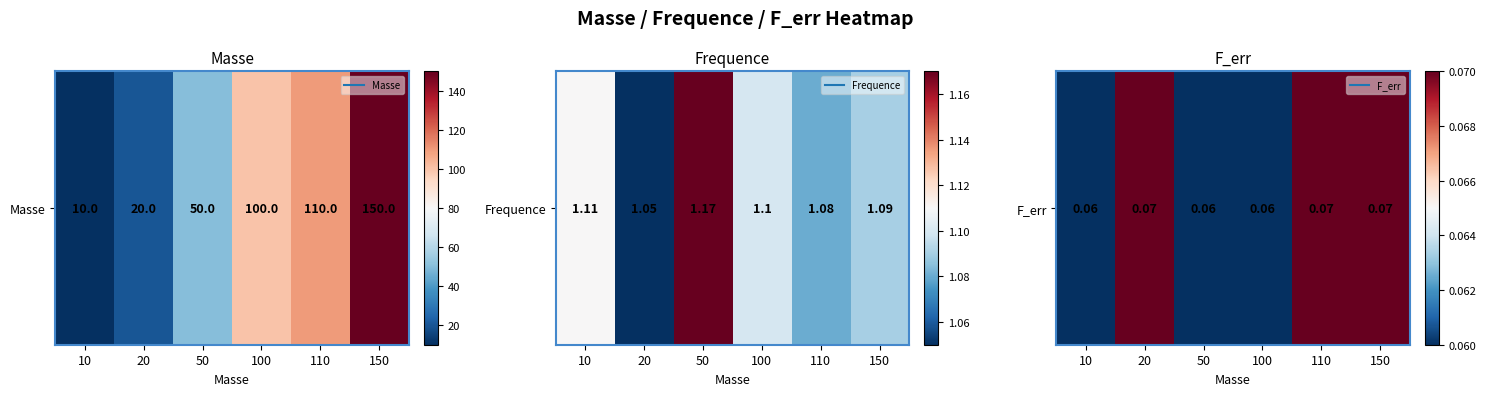

Between 100 and 150, which is larger?

150